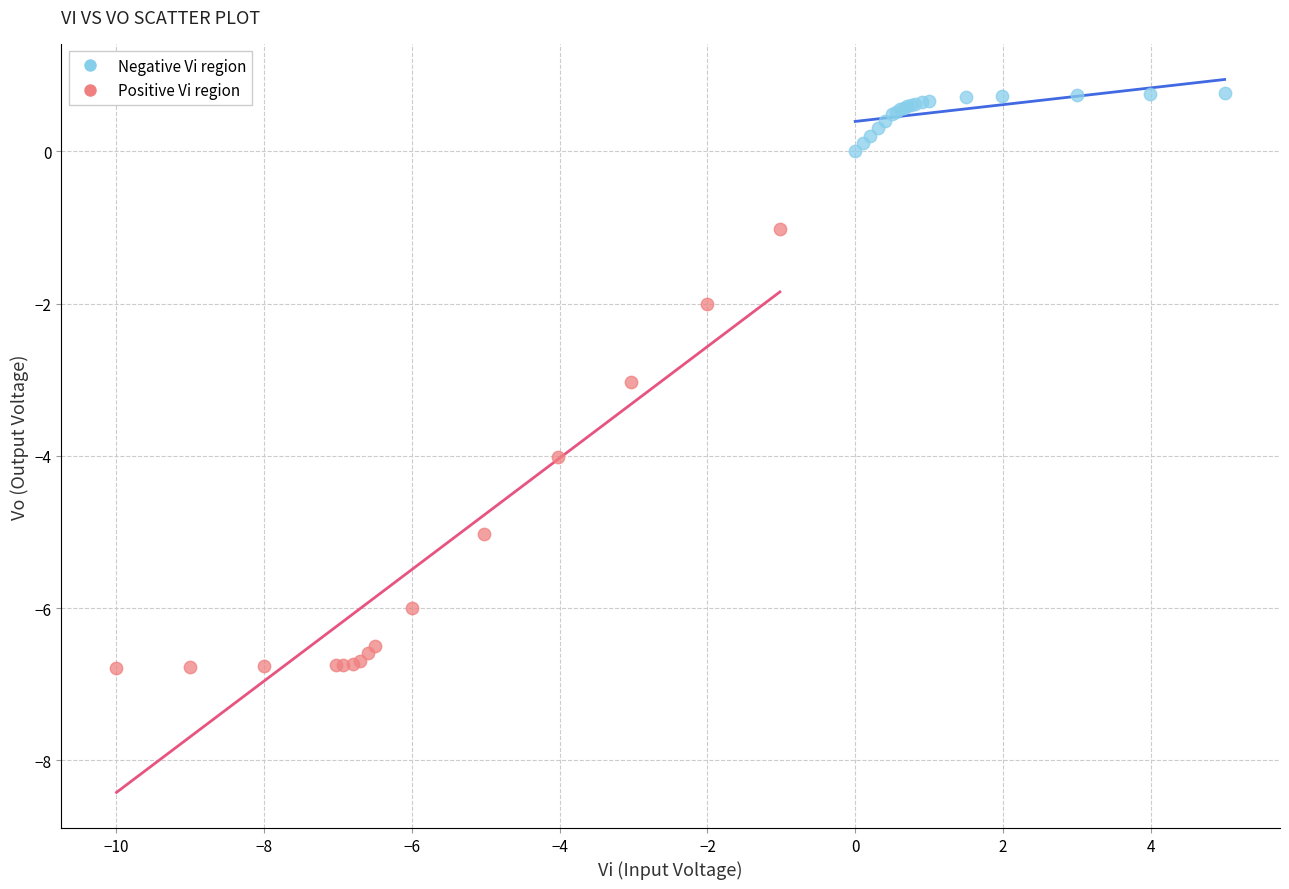

What are all the series names shown in the legend?

Negative Vi region, Positive Vi region